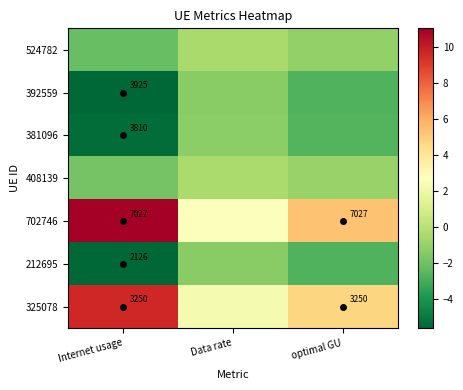

Rank the series by their maximum value, from lowest to highest.

212695, 392559, 381096, 524782, 408139, 325078, 702746